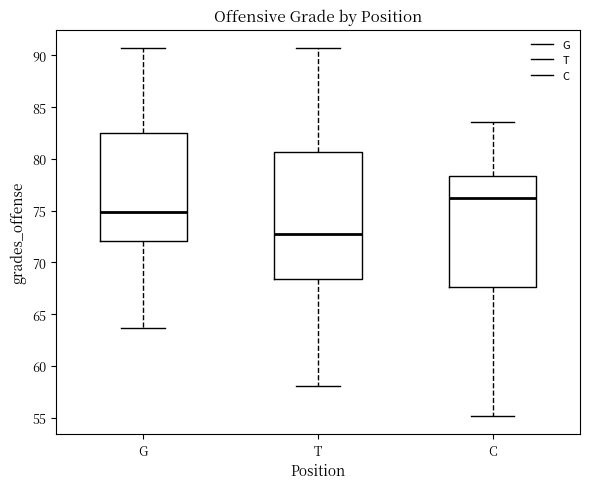

Where does the median line of the box for T sit on the y-axis? The values are not printed on the chart, so give them approximately, as read against the axis.

72.5